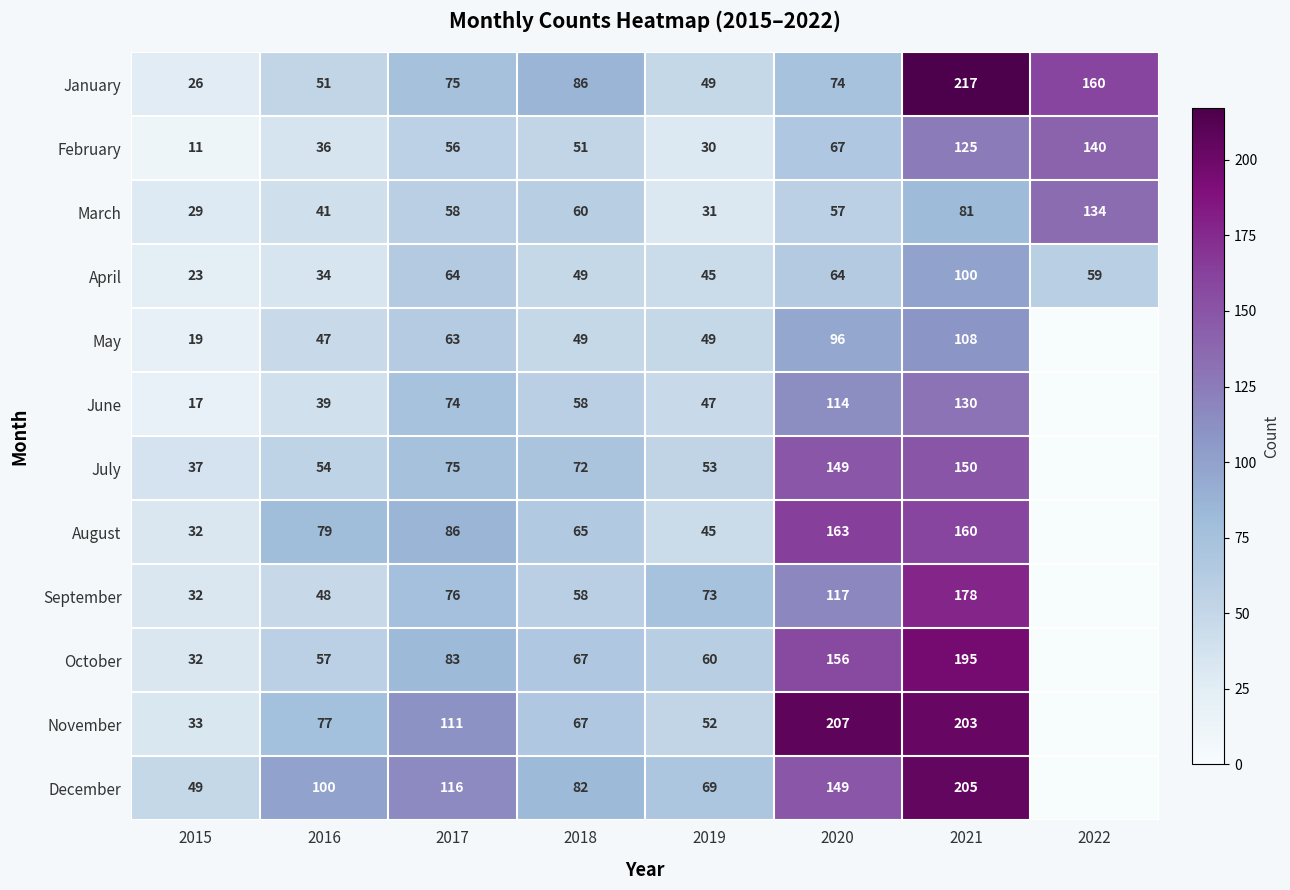

What is the maximum value for April?

100